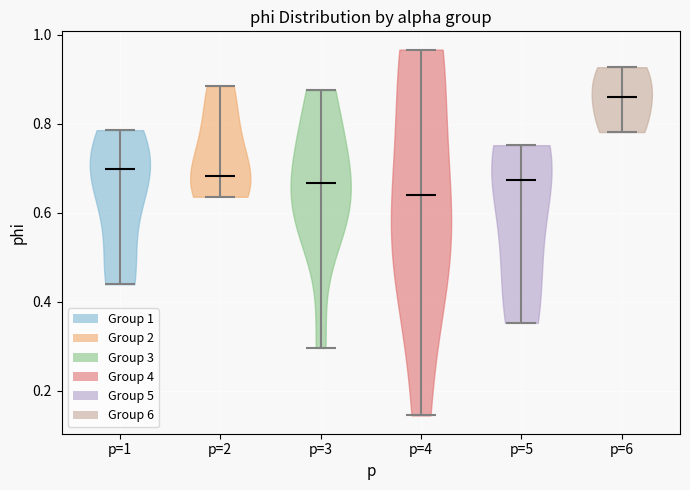

What is the highest point the violin for p=1 reaches on the y-axis? The values are not printed on the chart, so give them approximately, as read against the axis.

0.78